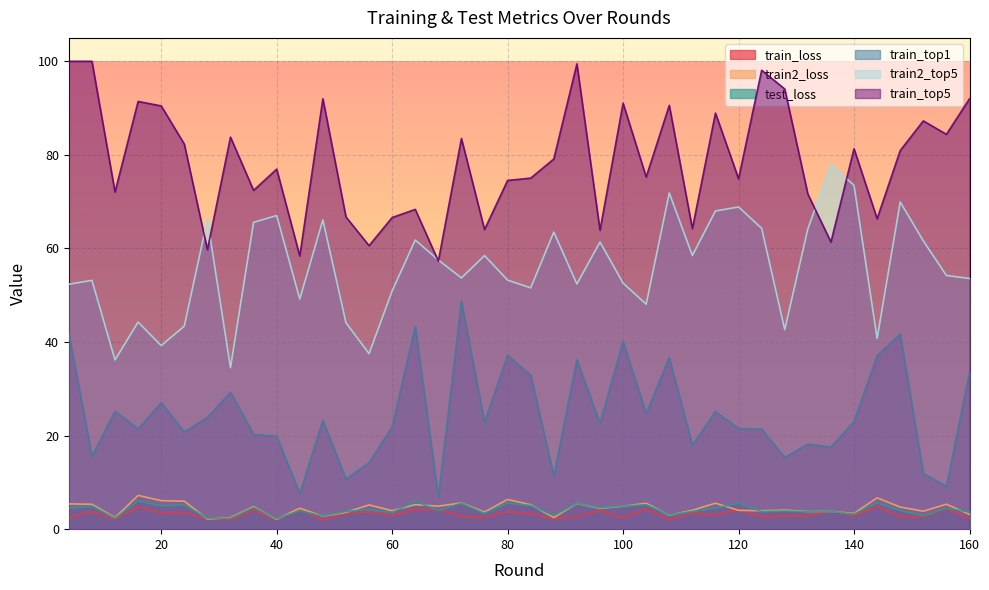

Reading left to right, transcribe all the data shown in this chart.

train_loss: 4=2.5	8=3.7	12=2.2	16=4.7	20=3.4	24=3.6	28=2.2	32=2.0	36=4.1	40=2.1	44=4.3	48=2.0	52=3.4	56=3.7	60=3.0	64=4.1	68=4.2	72=2.7	76=2.5	80=3.8	84=3.3	88=2.3	92=2.7	96=3.9	100=2.4	104=4.3	108=2.0	112=3.5	116=3.0	120=4.2	124=2.6	128=2.8	132=2.9	136=3.9	140=2.8	144=4.8	148=2.7	152=2.7	156=4.4	160=2.3
train2_loss: 4=5.4	8=5.3	12=2.5	16=7.2	20=6.1	24=6.0	28=2.2	32=2.5	36=4.8	40=2.1	44=4.5	48=2.8	52=3.6	56=5.2	60=3.9	64=5.3	68=4.9	72=5.6	76=3.7	80=6.3	84=5.2	88=2.5	92=5.5	96=4.4	100=4.9	104=5.5	108=3.0	112=4.0	116=5.5	120=4.0	124=3.9	128=4.1	132=3.8	136=3.8	140=3.4	144=6.7	148=4.7	152=3.8	156=5.3	160=3.2
test_loss: 4=4.5	8=4.9	12=2.3	16=6.1	20=5.0	24=5.2	28=2.3	32=2.3	36=4.6	40=2.2	44=3.9	48=2.8	52=3.8	56=4.1	60=3.5	64=6.0	68=4.0	72=5.6	76=3.4	80=5.6	84=5.0	88=2.9	92=5.5	96=4.6	100=4.9	104=5.2	108=3.1	112=3.8	116=4.5	120=5.5	124=3.8	128=3.9	132=3.7	136=3.8	140=3.2	144=5.6	148=4.0	152=2.9	156=4.5	160=3.7
train_top1: 4=41.8	8=15.6	12=25.2	16=21.5	20=27.0	24=20.8	28=23.9	32=29.3	36=20.3	40=19.9	44=7.6	48=23.3	52=10.7	56=14.2	60=21.8	64=43.3	68=6.8	72=48.7	76=22.8	80=37.2	84=32.9	88=11.4	92=36.2	96=22.6	100=40.1	104=24.7	108=36.7	112=17.9	116=25.1	120=21.5	124=21.4	128=15.3	132=18.2	136=17.6	140=23.0	144=37.1	148=41.7	152=11.9	156=9.1	160=33.4
train2_top5: 4=52.3	8=53.2	12=36.2	16=44.3	20=39.2	24=43.4	28=66.2	32=34.5	36=65.6	40=67.0	44=49.2	48=66.1	52=44.1	56=37.5	60=50.9	64=61.8	68=57.5	72=53.7	76=58.5	80=53.2	84=51.6	88=63.5	92=52.4	96=61.4	100=52.6	104=48.1	108=71.9	112=58.5	116=68.0	120=68.9	124=64.3	128=42.6	132=64.2	136=77.9	140=73.5	144=40.8	148=69.9	152=61.6	156=54.2	160=53.6
train_top5: 4=100.0	8=100.0	12=72.1	16=91.4	20=90.5	24=82.3	28=59.7	32=83.8	36=72.4	40=76.9	44=58.4	48=92.0	52=66.7	56=60.6	60=66.6	64=68.3	68=57.3	72=83.5	76=64.0	80=74.5	84=75.0	88=79.1	92=99.4	96=63.9	100=91.0	104=75.3	108=90.6	112=64.2	116=88.9	120=74.9	124=98.1	128=94.1	132=71.6	136=61.4	140=81.3	144=66.3	148=80.9	152=87.3	156=84.4	160=92.0